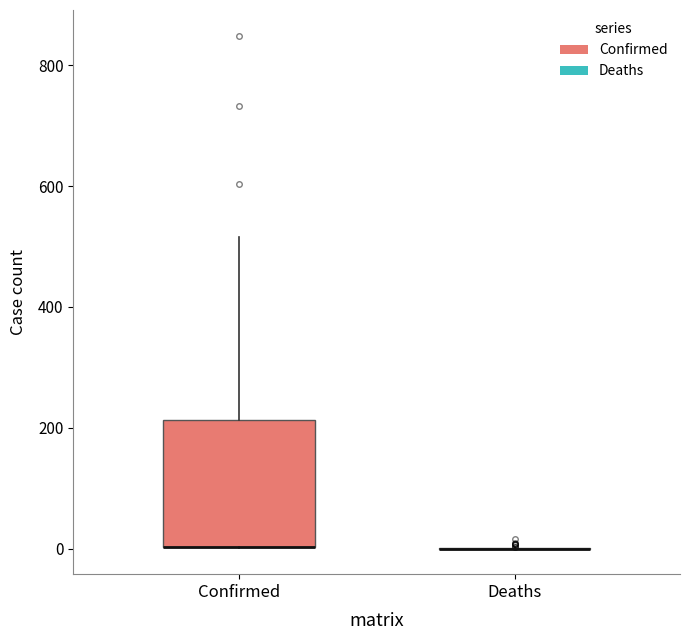

Reading left to right, read every box against the y-axis: the position of its median line, the range the box covers, and the ends of its whiskers. The values are not printed on the chart, so give them approximately, as read against the axis.

Confirmed: median 0 (drawn on the box's lower edge), box 0 to 220, whiskers 0 to 520
Deaths: box collapsed to a line at 0, whiskers 0 to 0